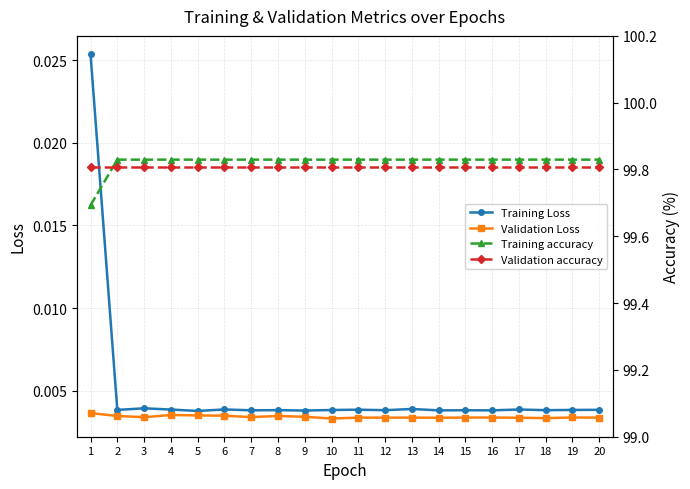

What is the sum of all Validation Loss values?

0.1